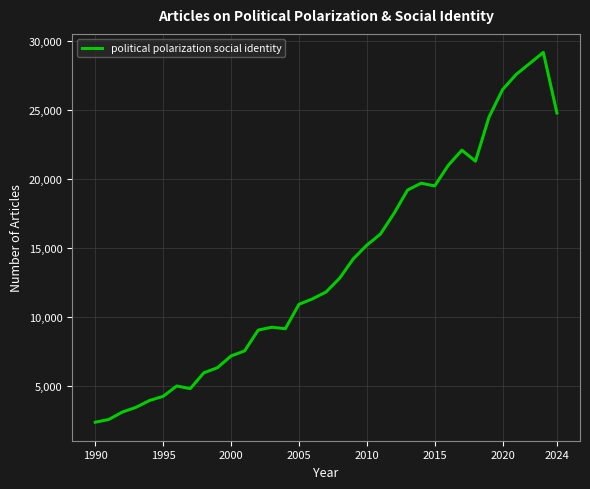

What is the difference between the maximum and minimum values?

26860